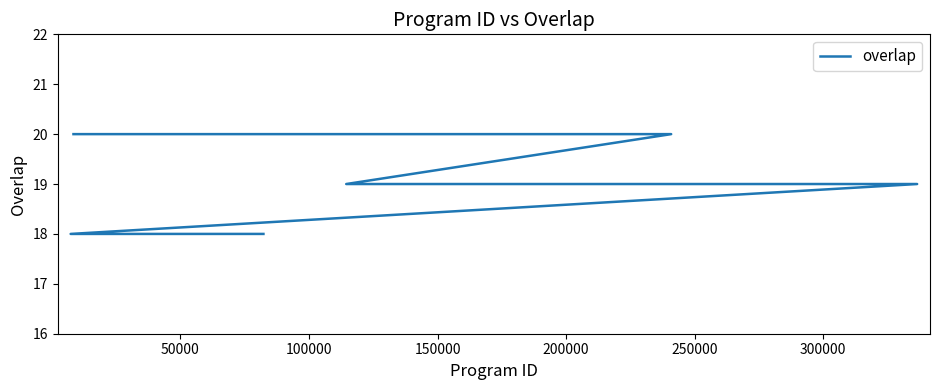

The value at 150000 is 25. True or false?

False